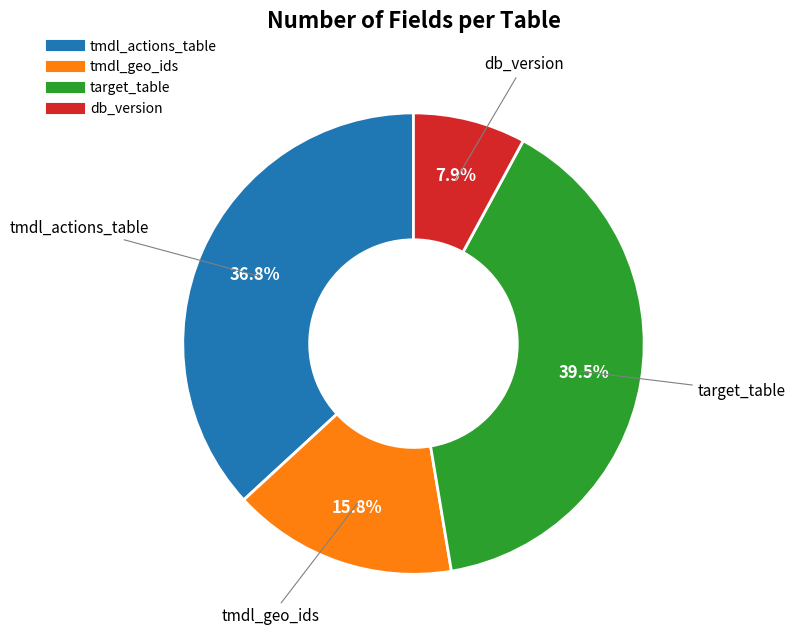

What portion of the pie excludes target_table?

60.5%